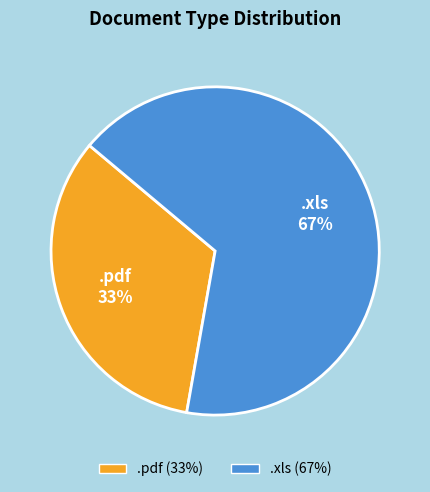

What is the majority slice?

.xls